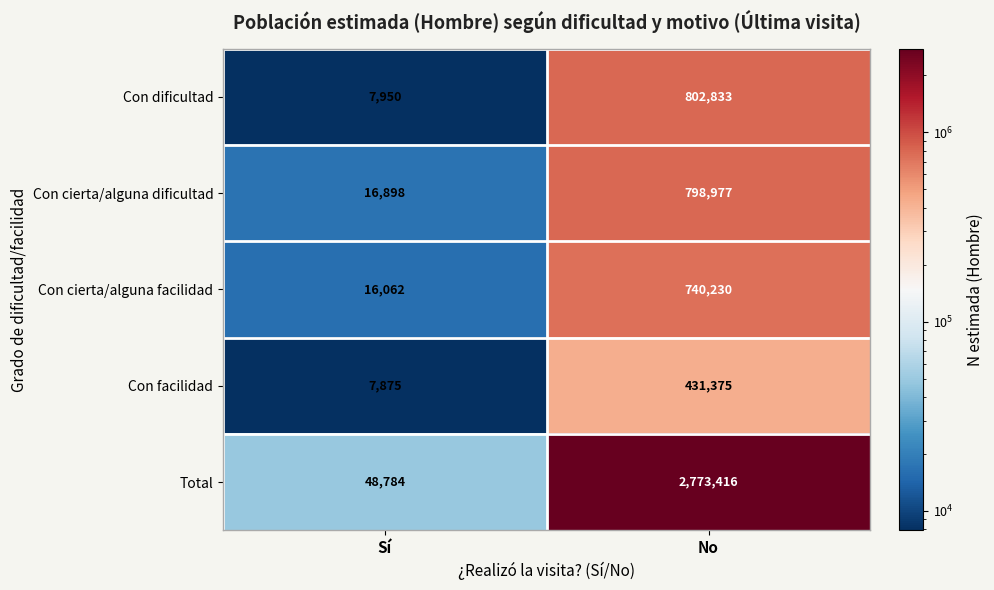

The Con cierta/alguna facilidad series shows 495062 at No. True or false?

False